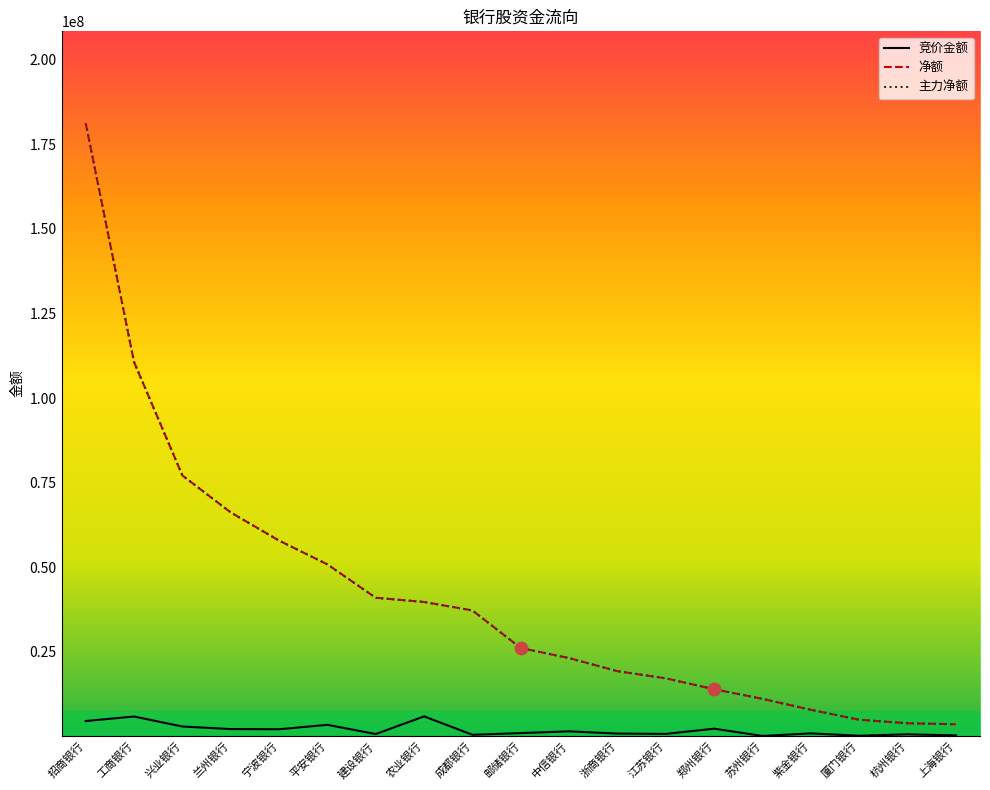

Is the value of 主力净额 at 浙商银行 greater than the value of 竞价金额 at 建设银行?

Yes